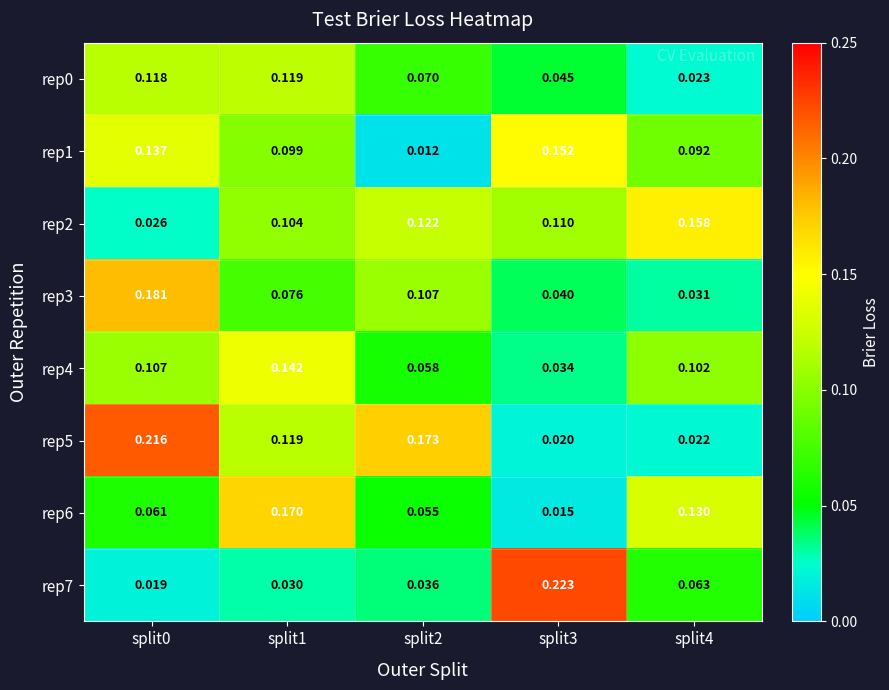

Which series has the largest total across all categories?

rep5